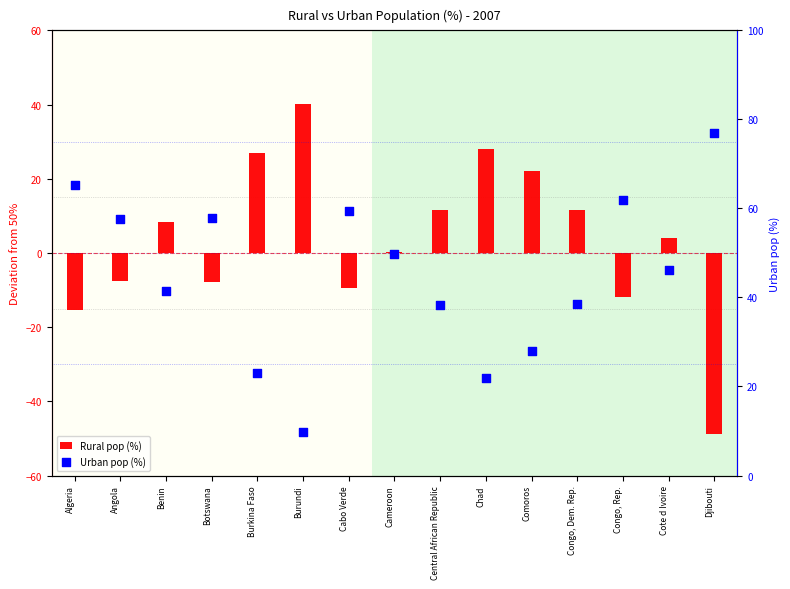

Is the value of Urban pop (%) at Central African Republic greater than the value of Rural pop (%) at Botswana?

Yes